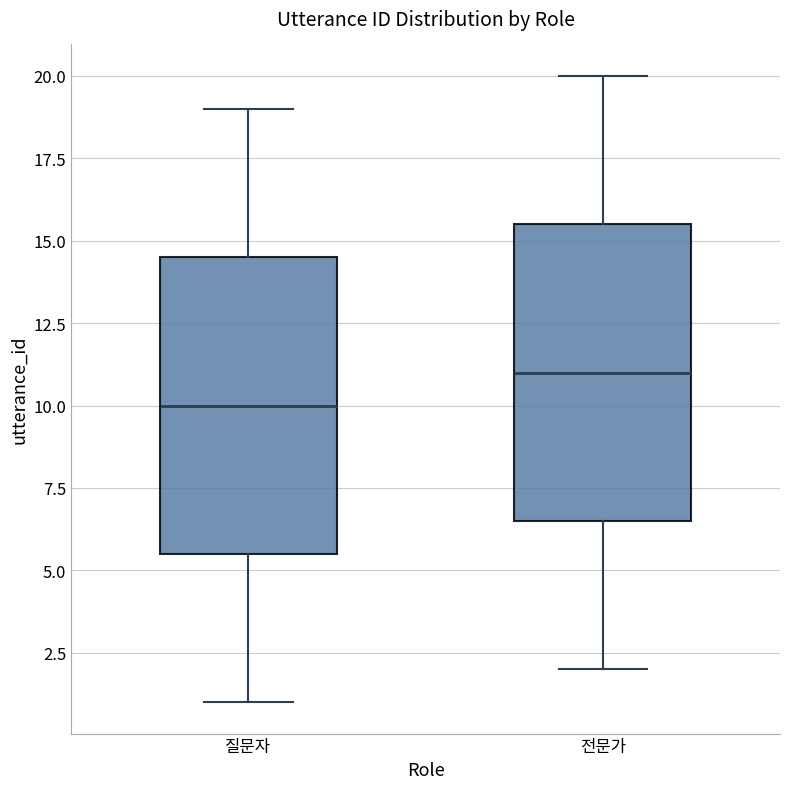

Where is the upper edge of the box for 질문자 on the y-axis? The values are not printed on the chart, so give them approximately, as read against the axis.

14.5